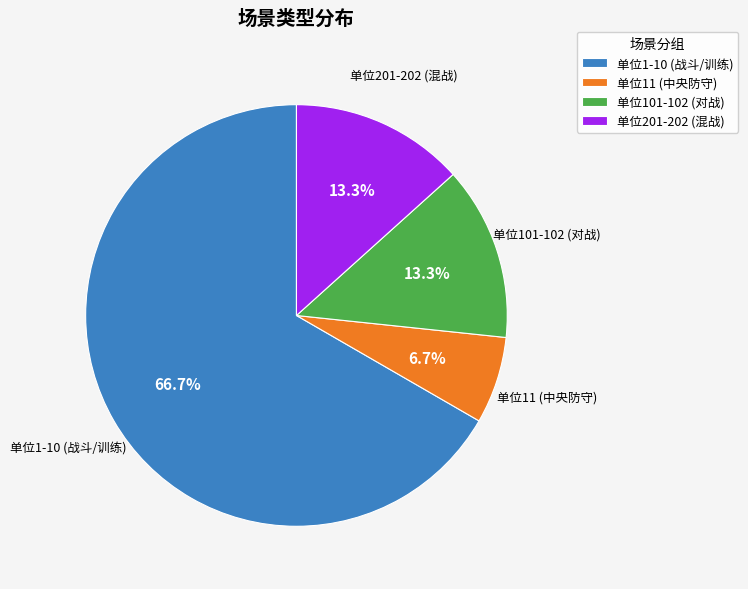

What percentage do 单位1-10 (战斗/训练) and 单位101-102 (对战) together represent?

80.0%